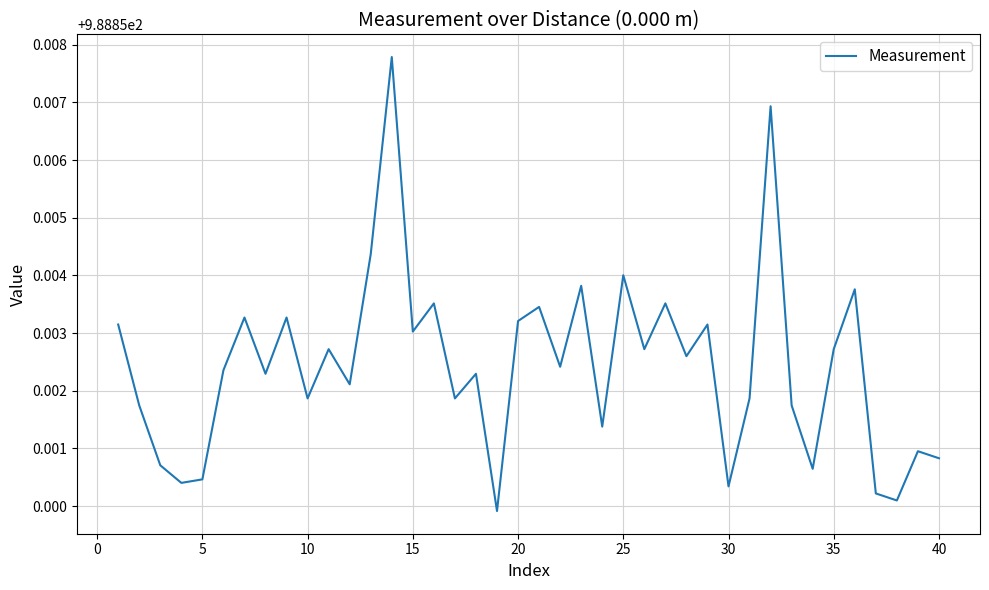

How many lines are shown in the chart?

1